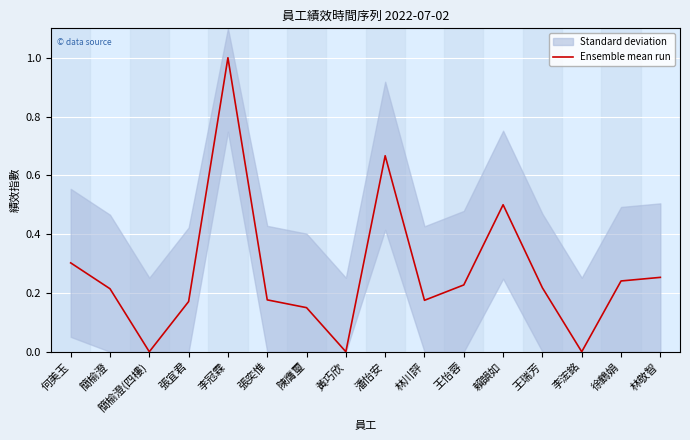

Is this an area chart (filled region under the line)?

No